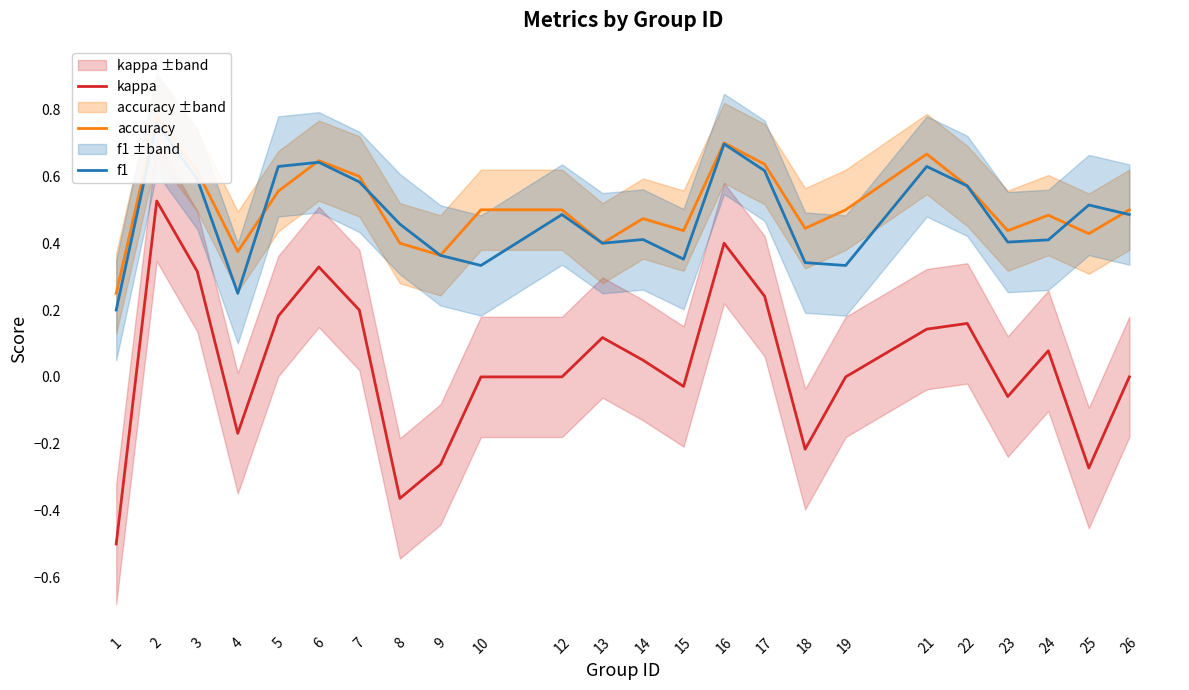

What is the approximate value of kappa at 4?

-0.2